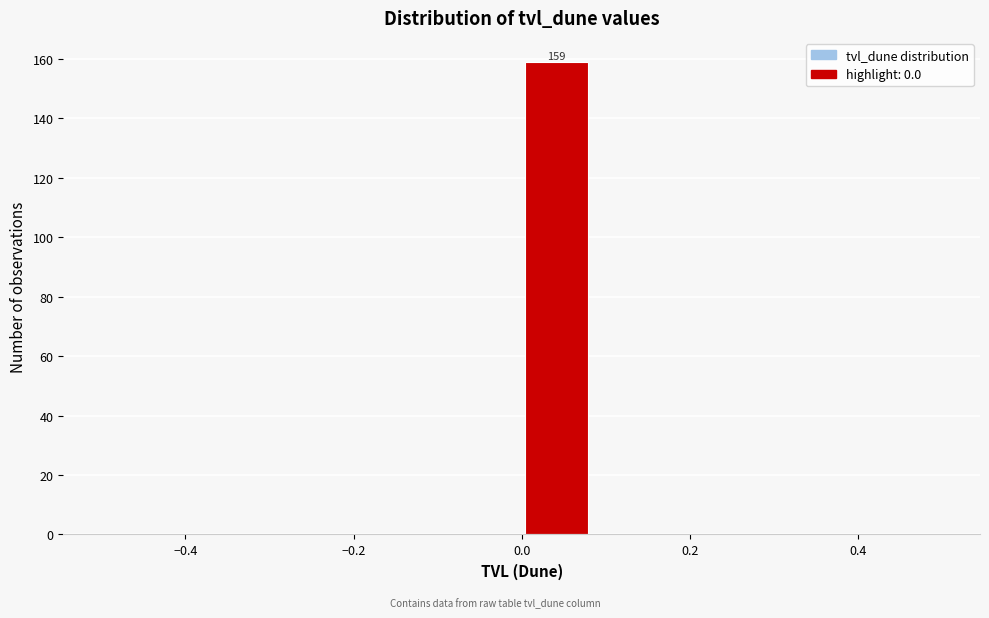

Which range on the x-axis has the tallest bar?

0.00 to 0.08